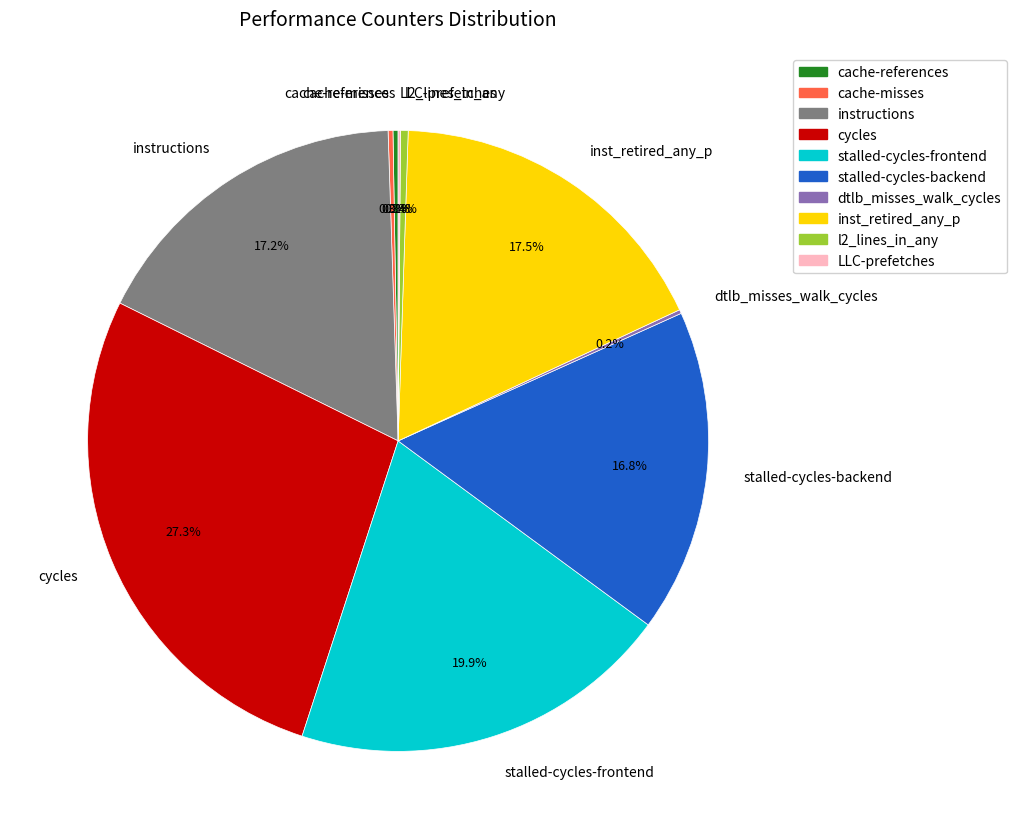

Which slice is the largest?

cycles